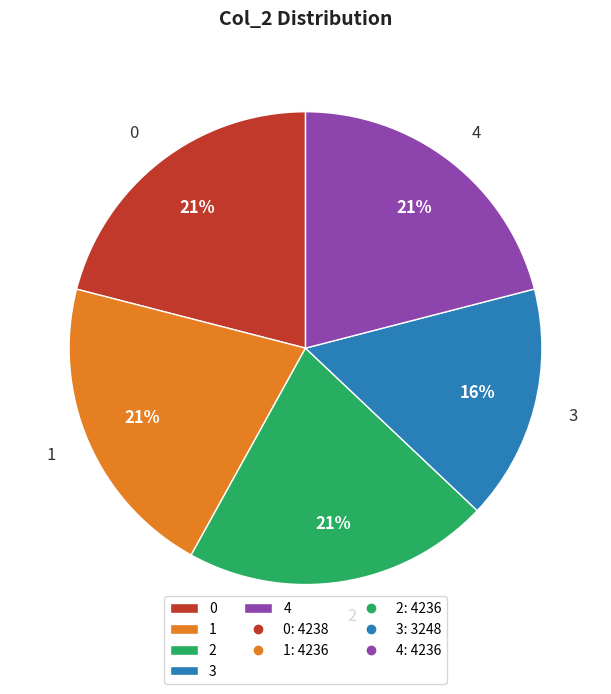

How many slices are in this pie chart?

5